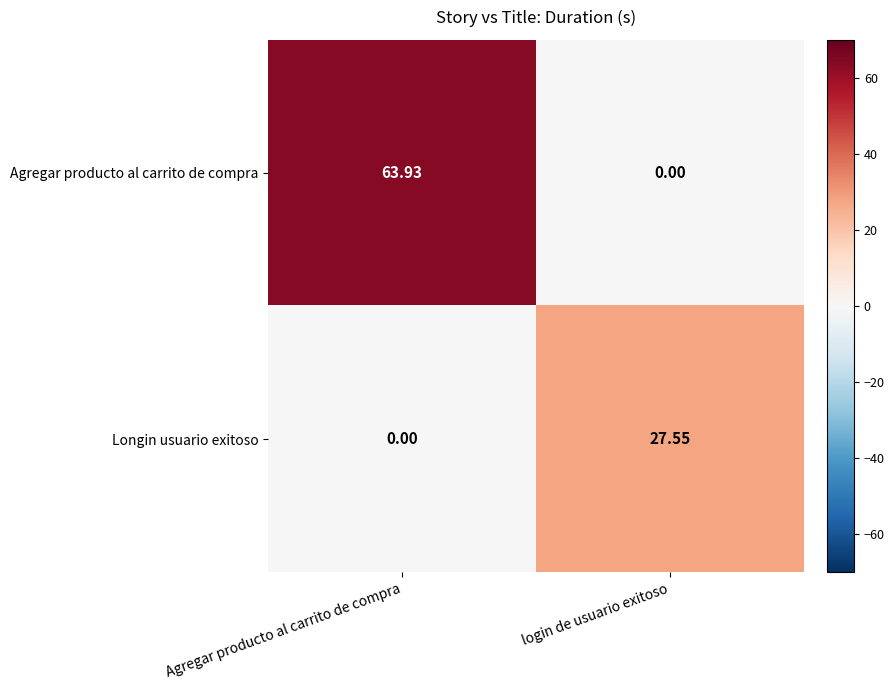

Rank the series by their maximum value, from highest to lowest.

Agregar producto al carrito de compra, Longin usuario exitoso